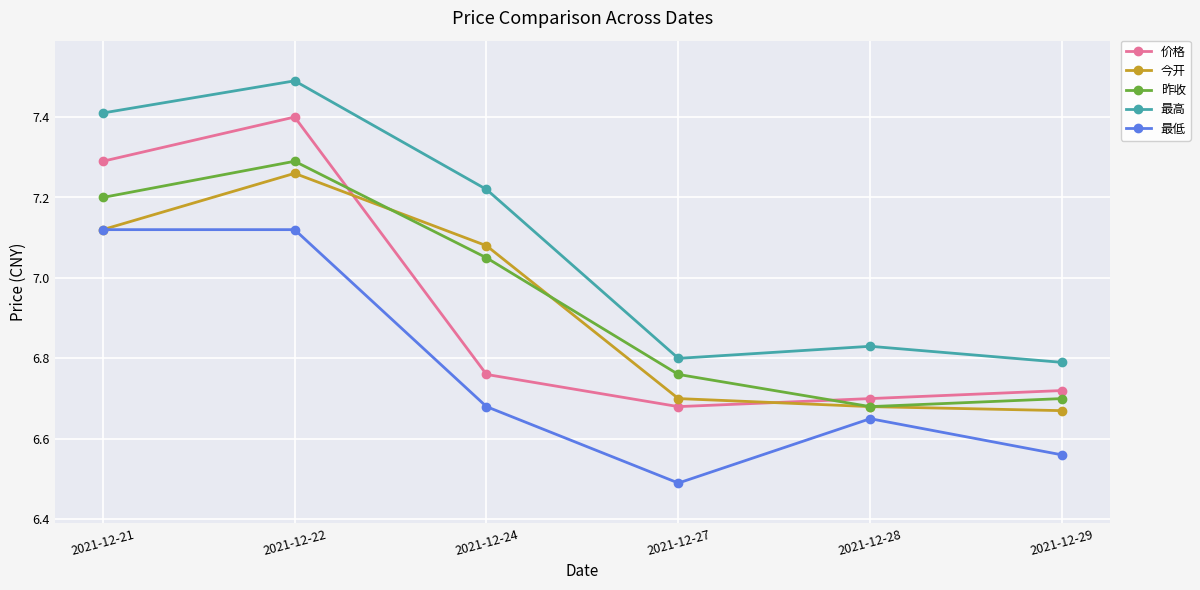

At which label is 今开 closest to 6?

2021-12-29